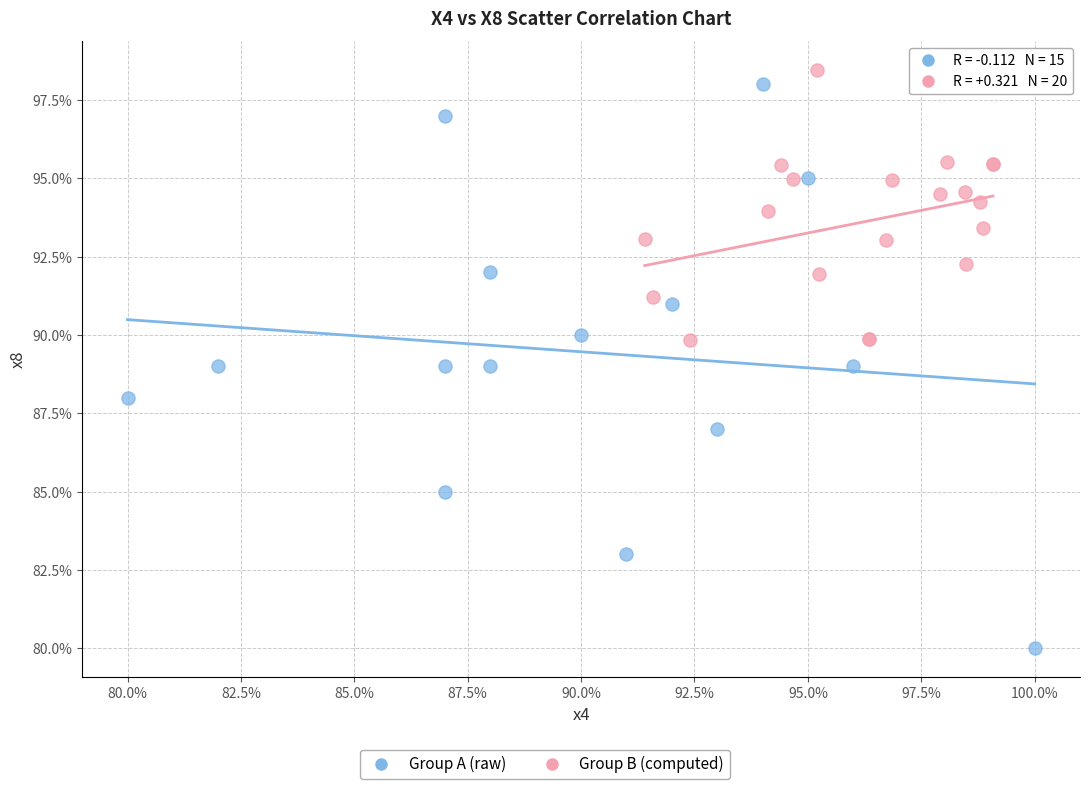

Which series reaches the minimum Y coordinate?

Group A (raw)